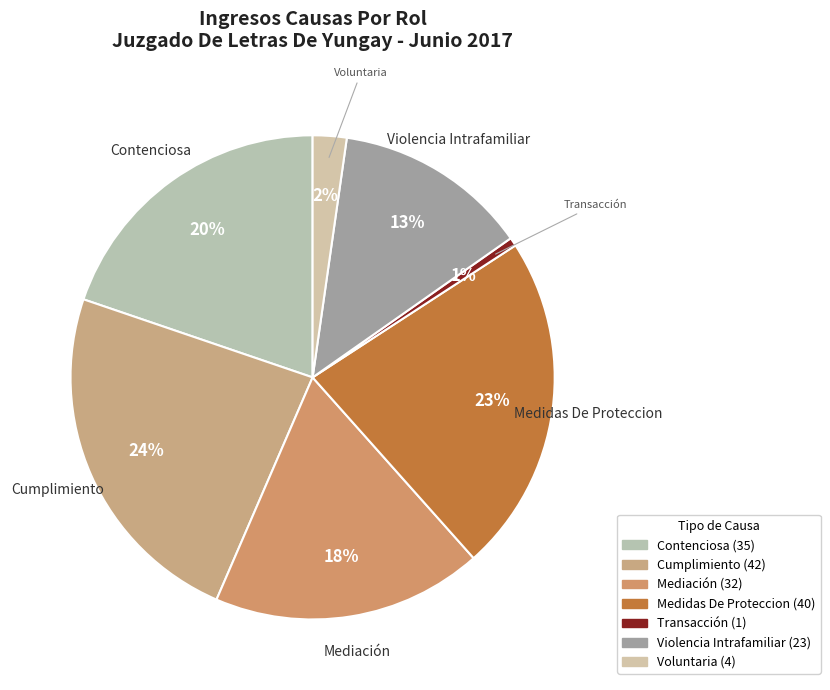

Combined, what portion of the pie is Mediación and Violencia Intrafamiliar?

31.1%